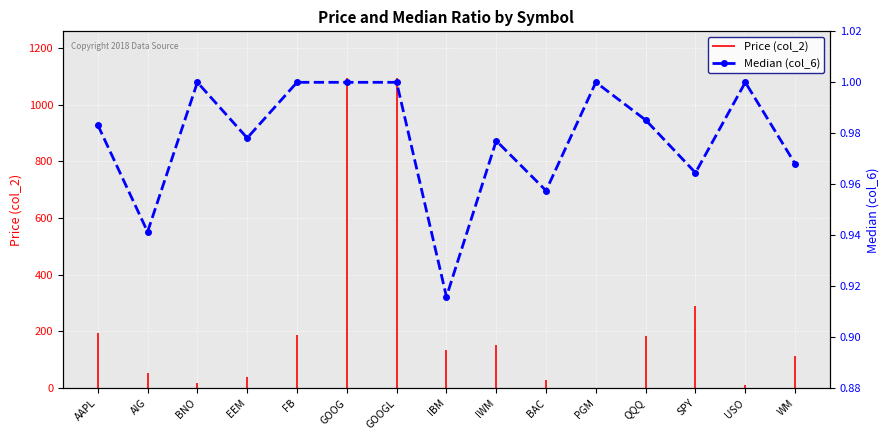

What is the difference between the second highest and second lowest values?

0.1